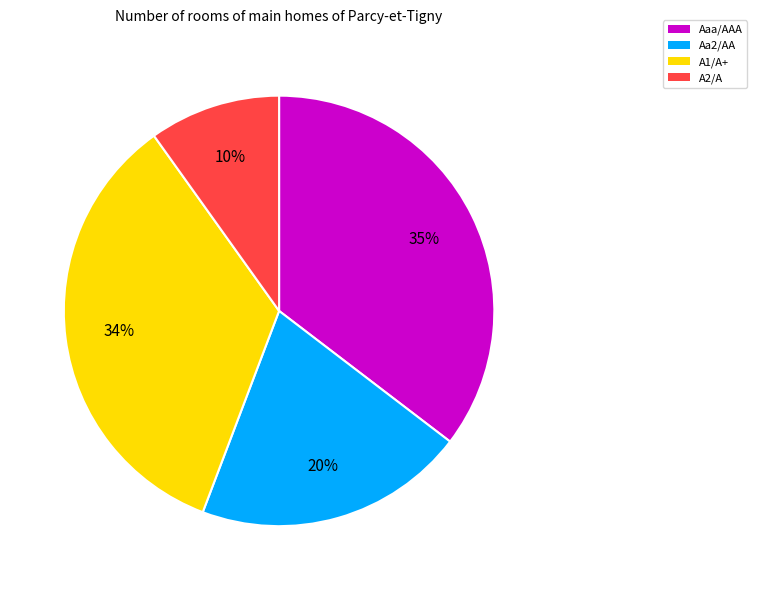

To the nearest percent, what portion does Aa2/AA represent?

20%